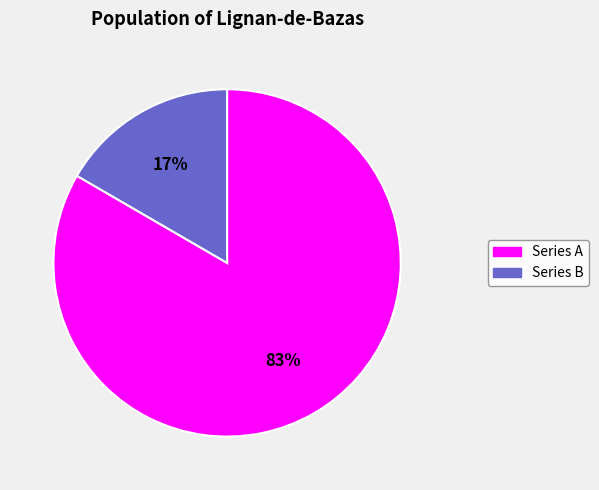

To the nearest percent, what is the average slice percentage?

50%